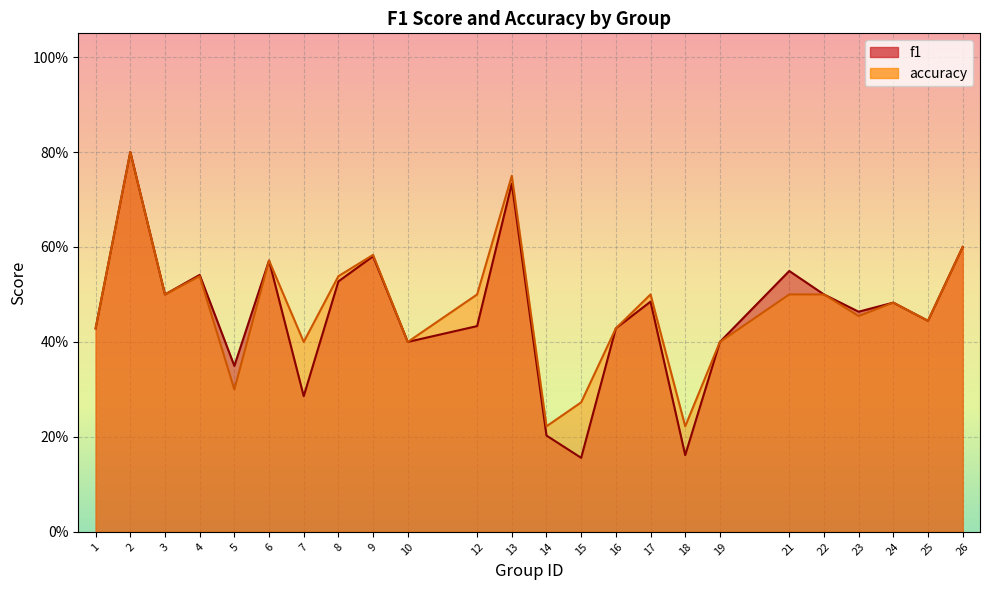

What is the value of the accuracy point at the 9th from the left?

0.6